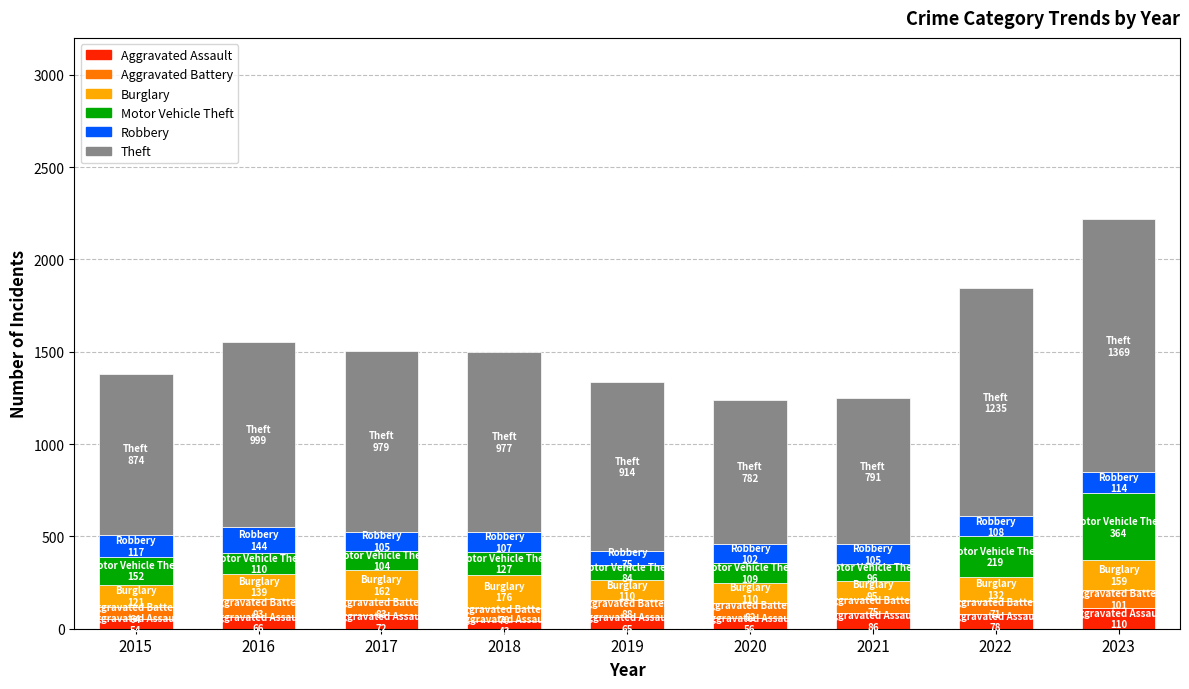

What is the total value across all series at 2016?

1551